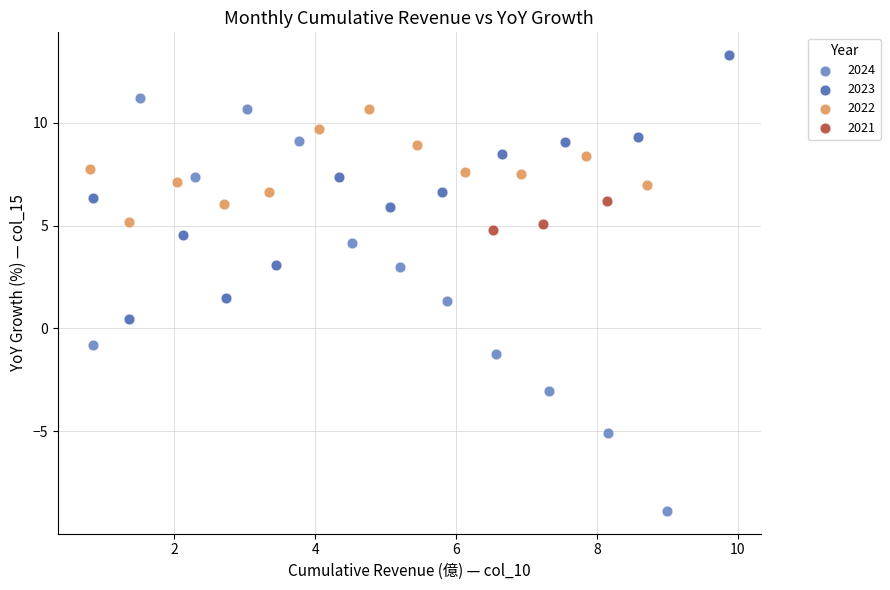

Which series has the widest spread of Y values?

2024